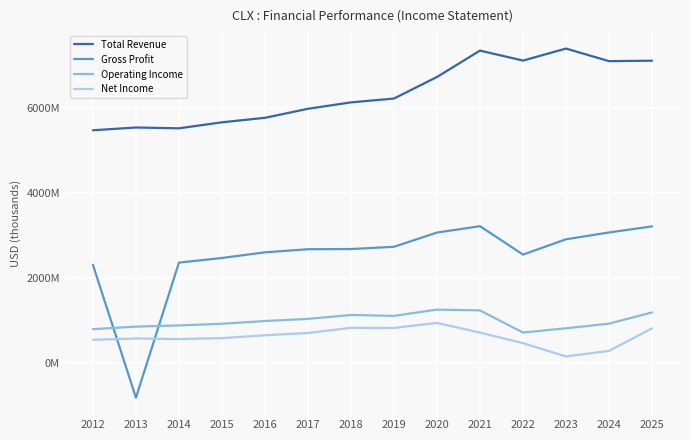

Reading left to right, transcribe all the data shown in this chart.

Total Revenue: 5468000	5533000	5514000	5655000	5761000	5973000	6124000	6214000	6721000	7341000	7107000	7389000	7093000	7104000
Gross Profit: 2304000	-820000	2356000	2465000	2598000	2671000	2675000	2728000	3063000	3213000	2545000	2905000	3065000	3208000
Operating Income: 791000	851000	879000	918000	983000	1033000	1125000	1104000	1251000	1232000	712000	812000	921000	1185000
Net Income: 541000	572000	558000	580000	648000	701000	823000	820000	939000	710000	462000	149000	280000	810000